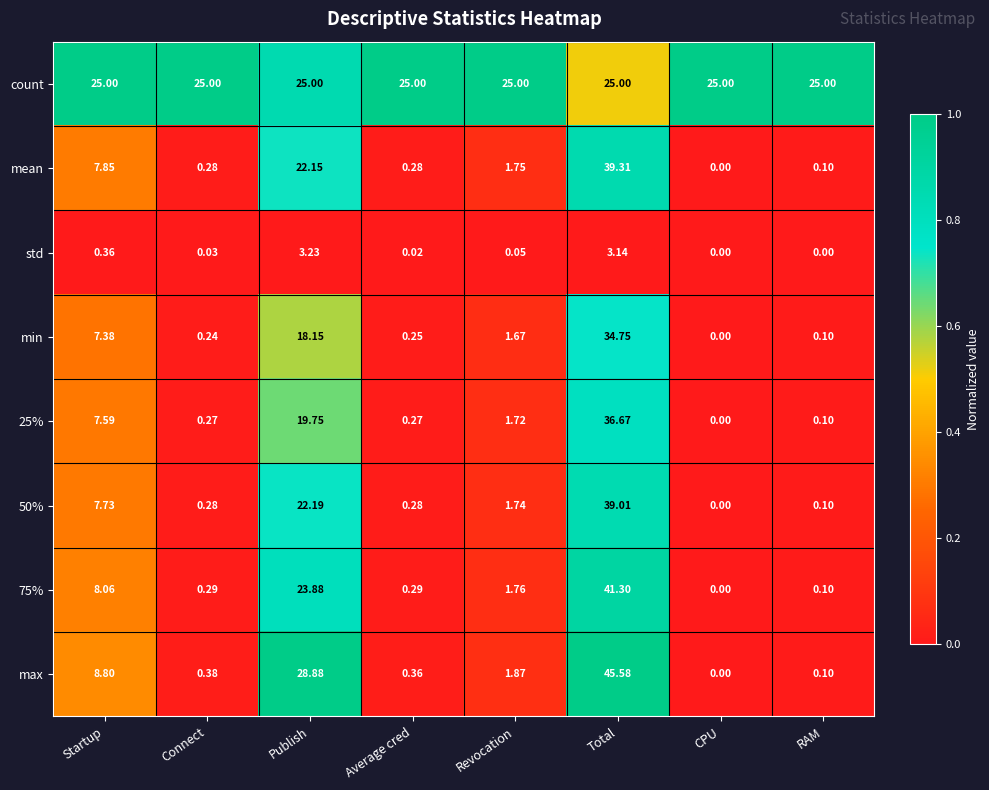

Which series changed the most between Publish and CPU?

max